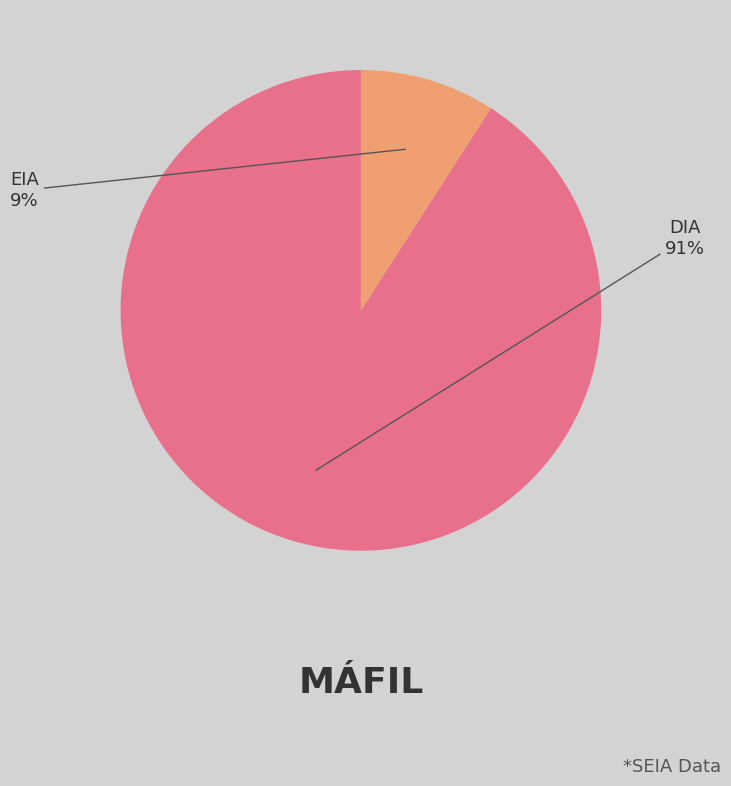

Do DIA and EIA together represent more than half of the pie?

Yes